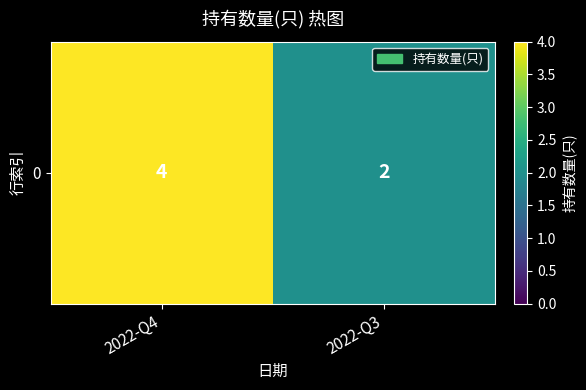

How many categories are shown in the chart?

2